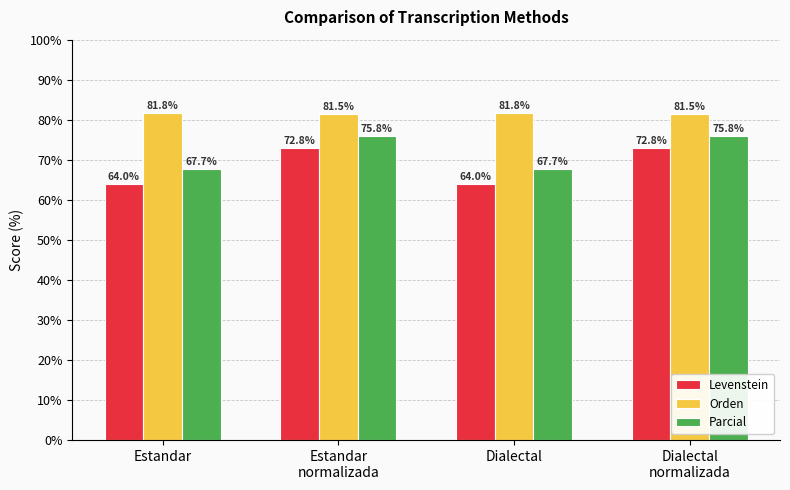

Is it true that Orden equals 81.8 at Dialectal?

True